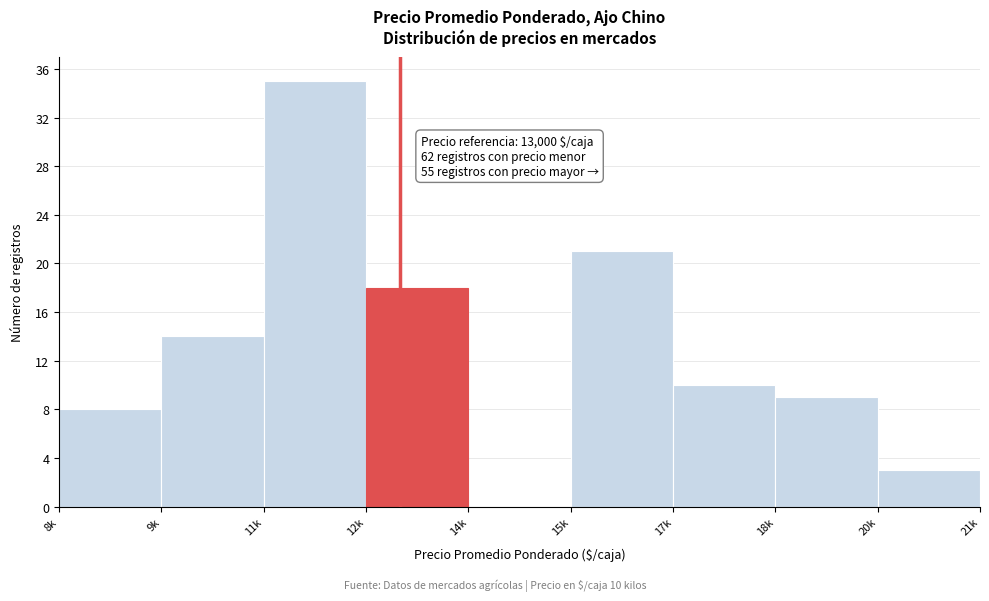

Reading right to left, list all the values displayed in this chart.

20k=3	18k=9	17k=10	15k=21	14k=0	12k=18	11k=35	9k=14	8k=8